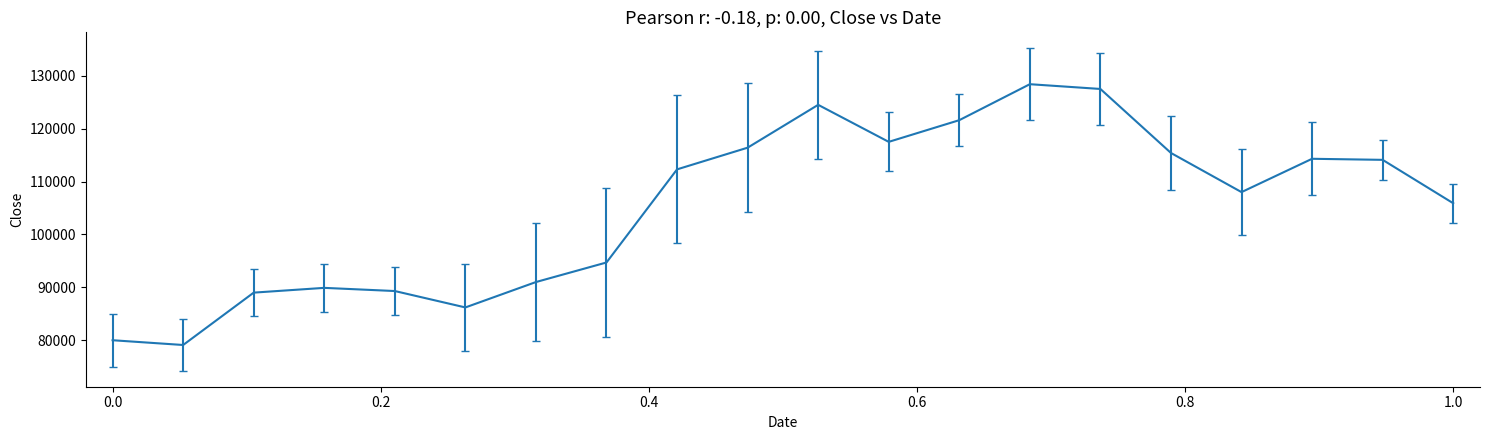

Is this an area chart (filled region under the line)?

No